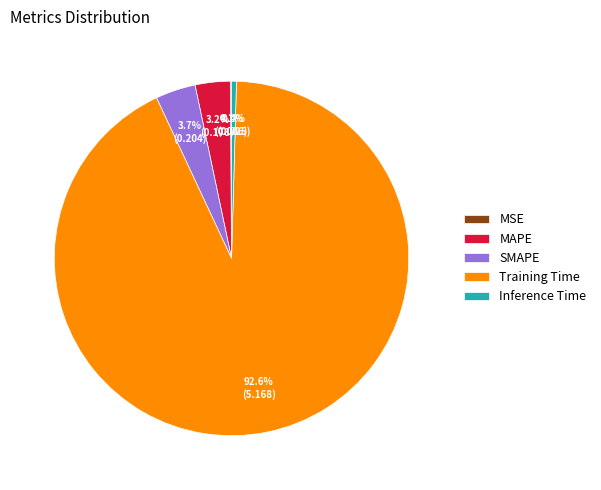

To the nearest percent, what portion does SMAPE represent?

4%